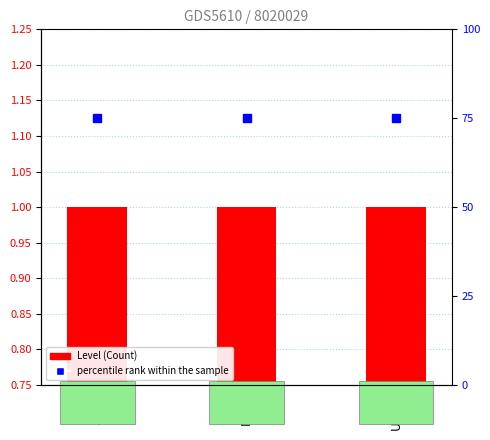

What is the highest value of the percentile rank within the sample series?

75